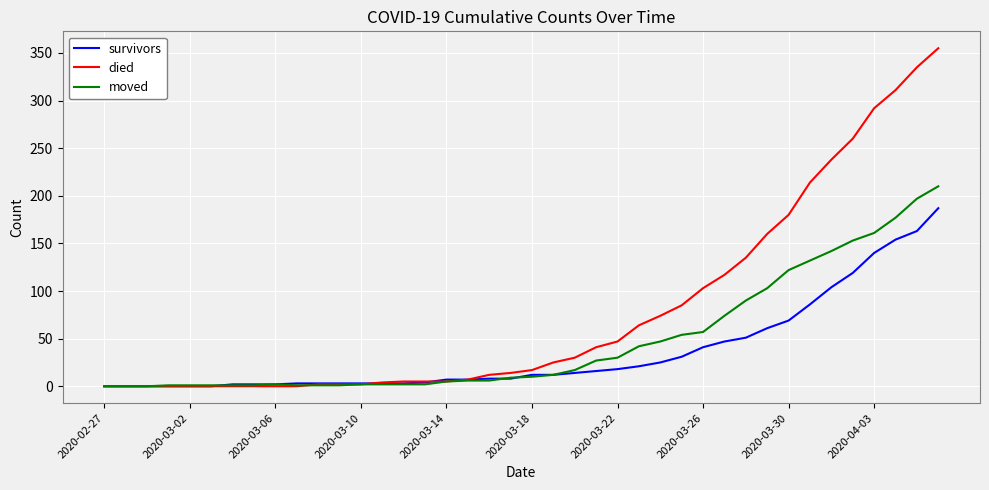

What is the difference between the second highest and minimum values in the died series?

335